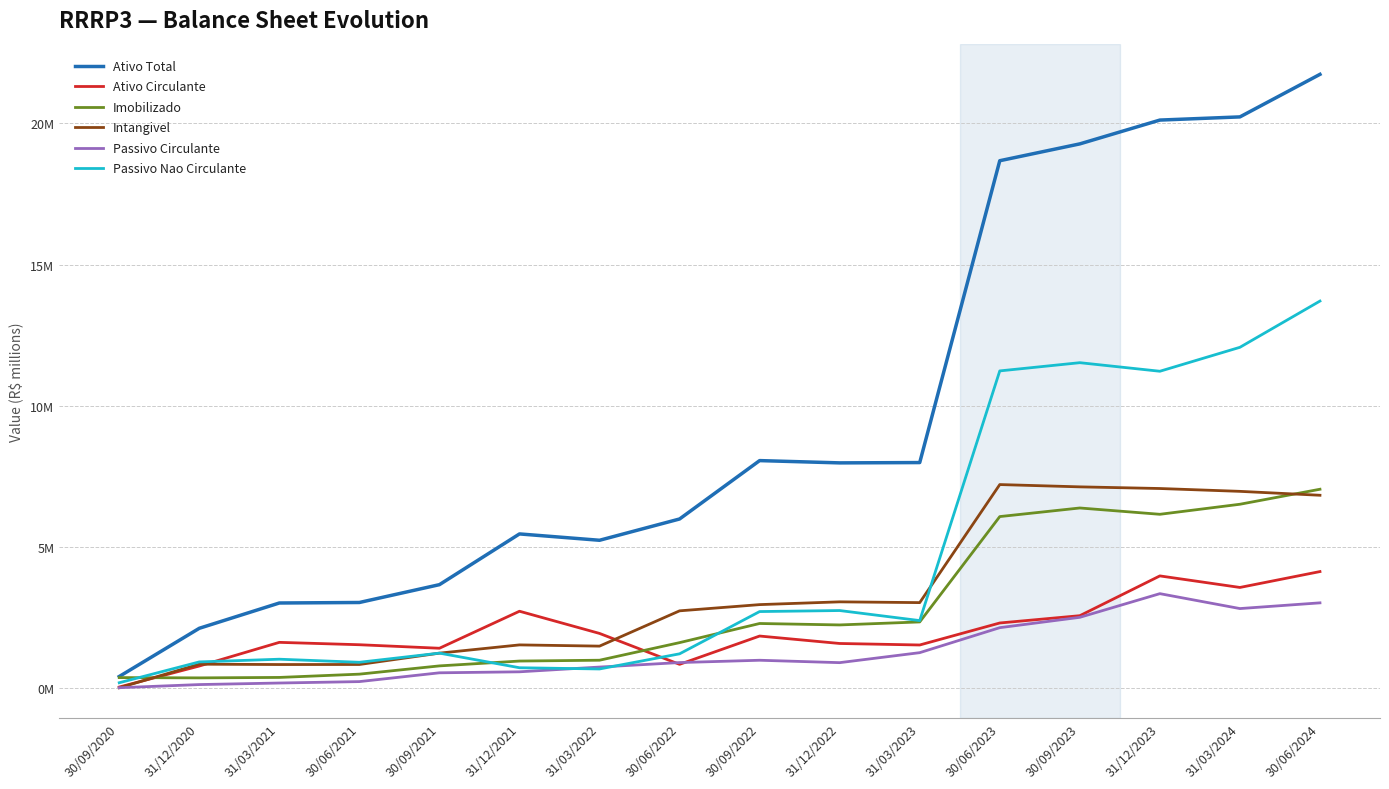

What is the difference between the Intangivel values at 31/03/2023 and 30/06/2024?

3.8